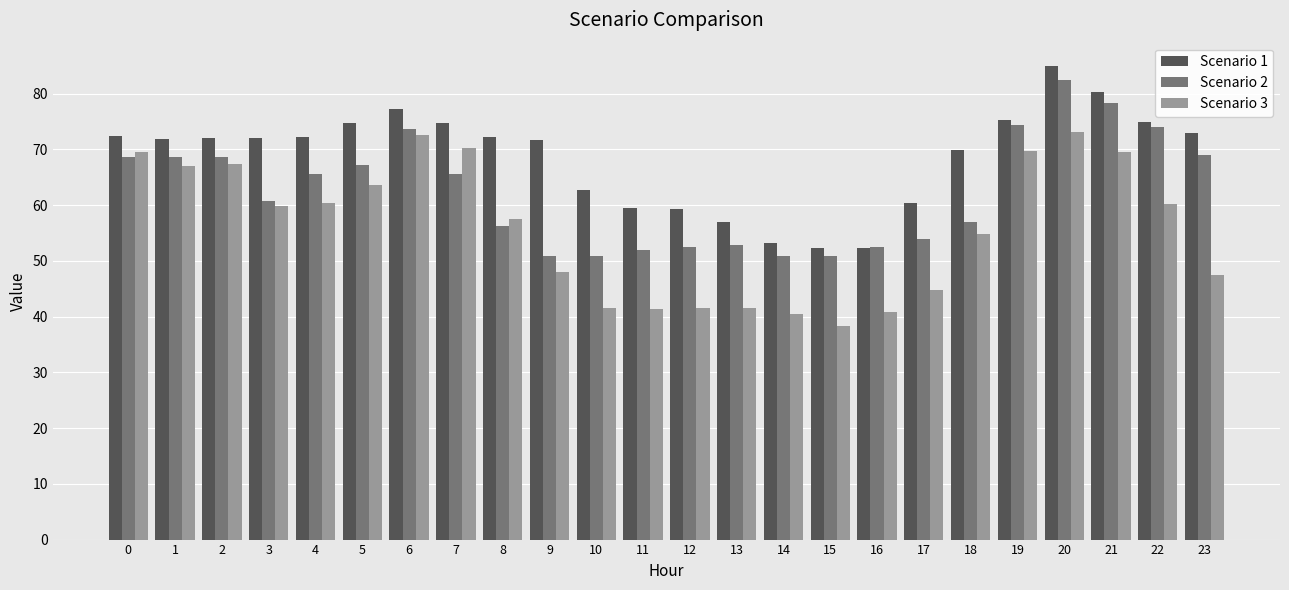

What is the value of the Scenario 3 bar at the 9th from the left?

57.6